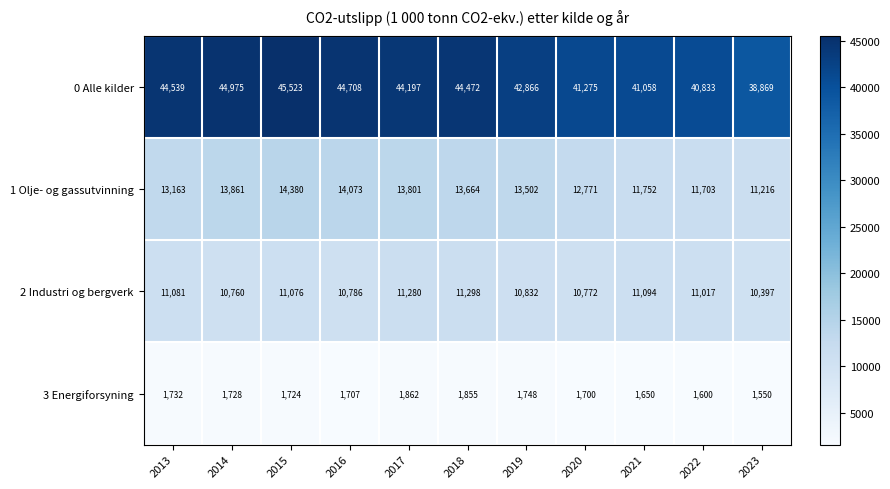

True or false: 0 Alle kilder has a value of 44197 at 2017.

True